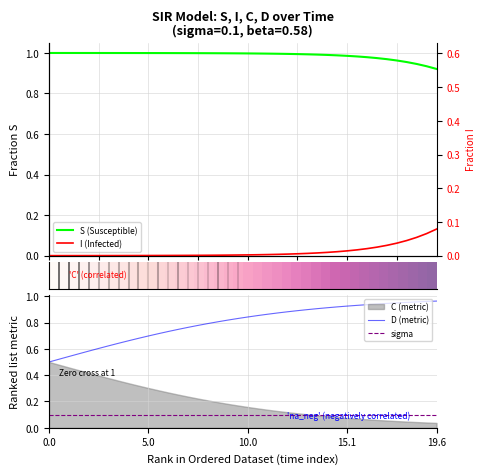

True or false: sigma and D (metric) intersect in this chart.

False